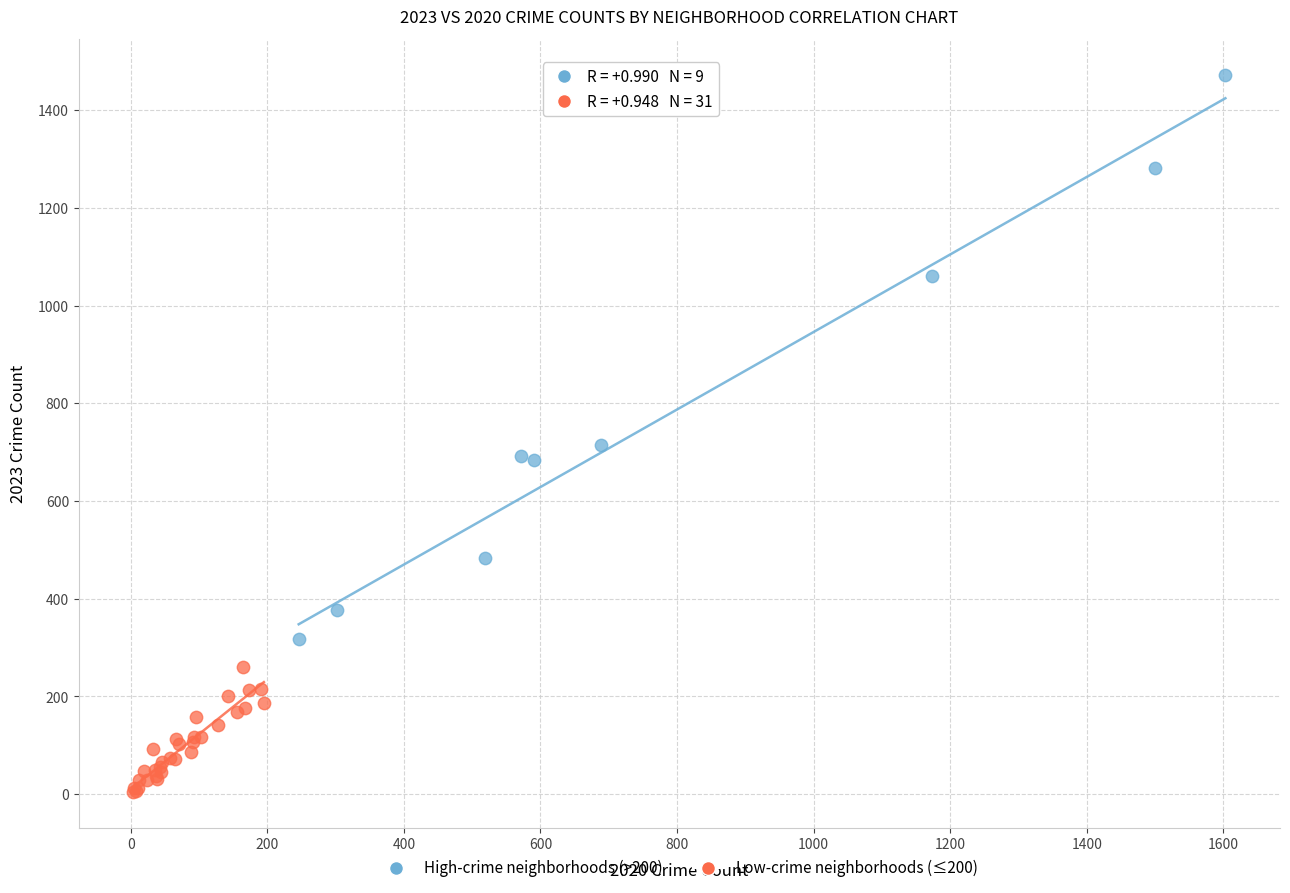

Which series contains the highest Y value?

High-crime neighborhoods (>200)